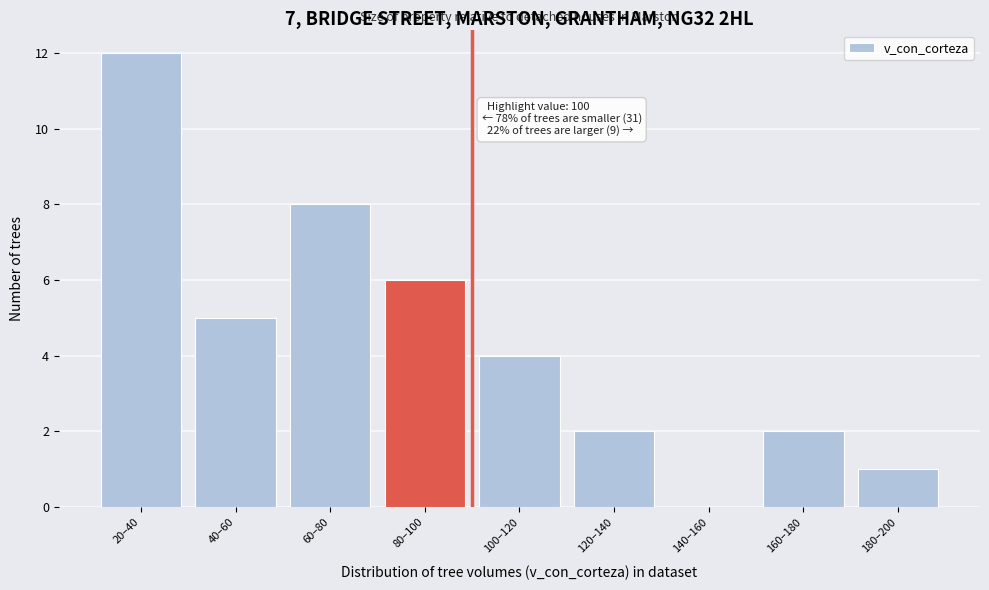

Reading left to right, extract all data points from this chart.

20–40=12	40–60=5	60–80=8	80–100=6	100–120=4	120–140=2	140–160=0	160–180=2	180–200=1